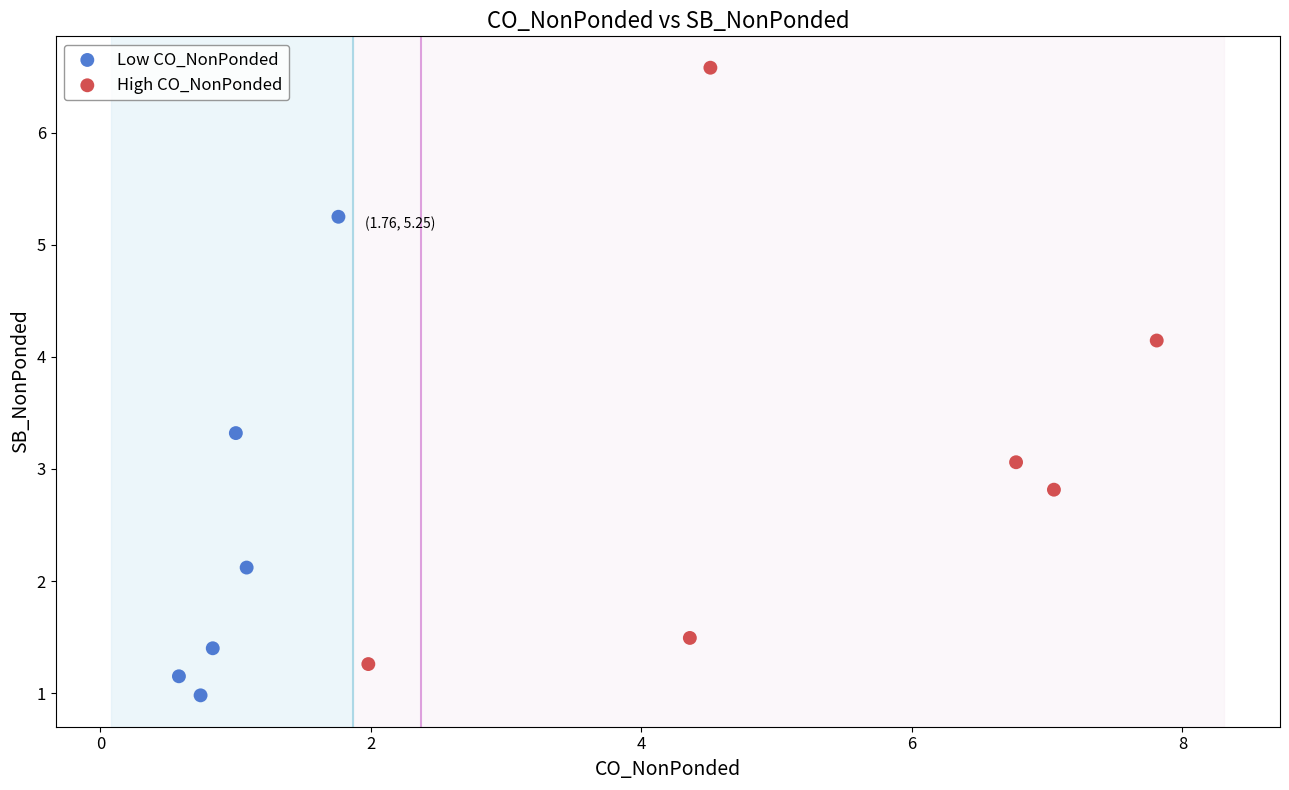

Which series reaches the maximum Y coordinate?

High CO_NonPonded